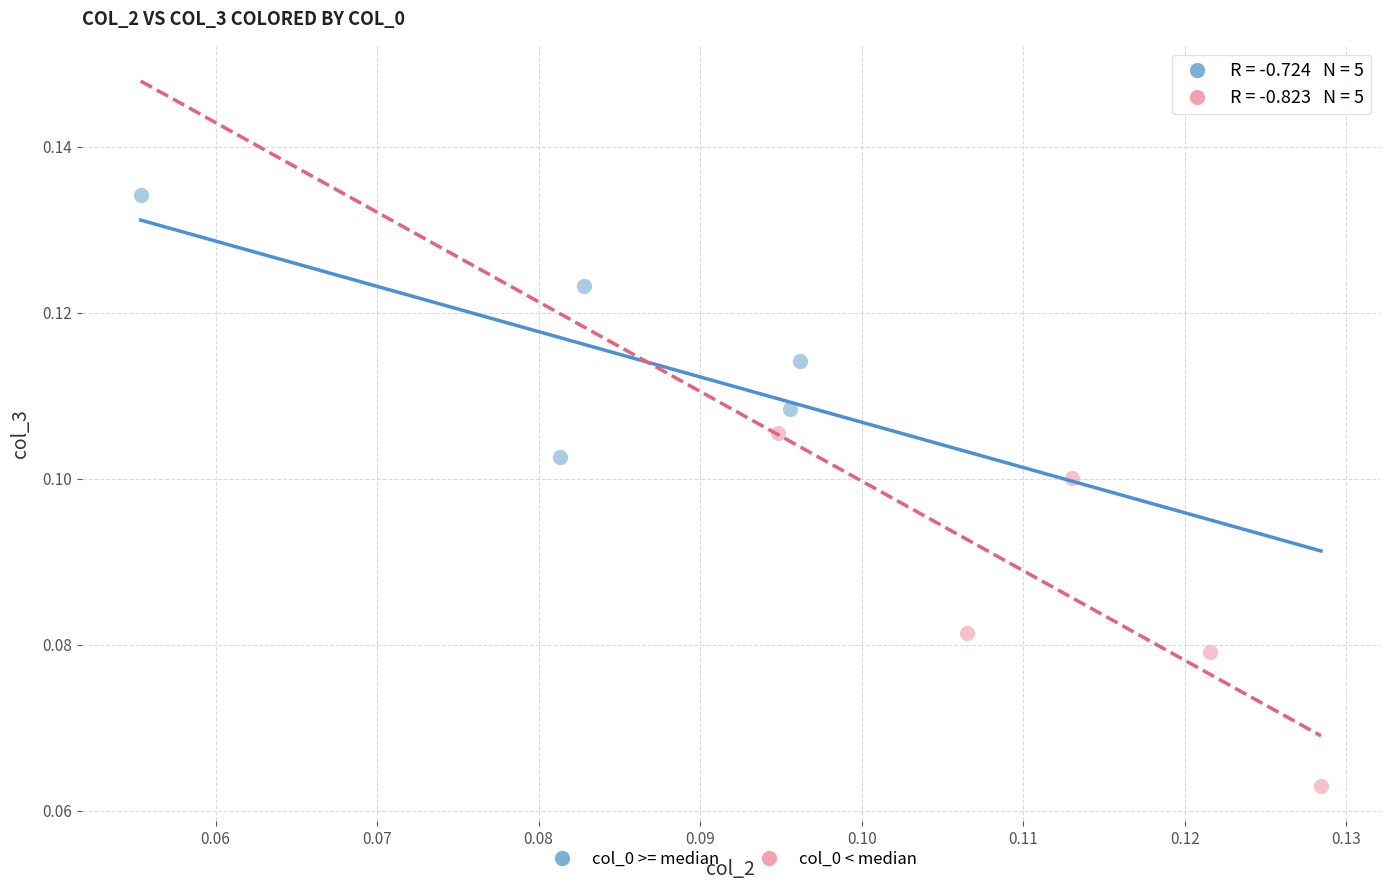

Which series contains the highest Y value?

col_0 >= median